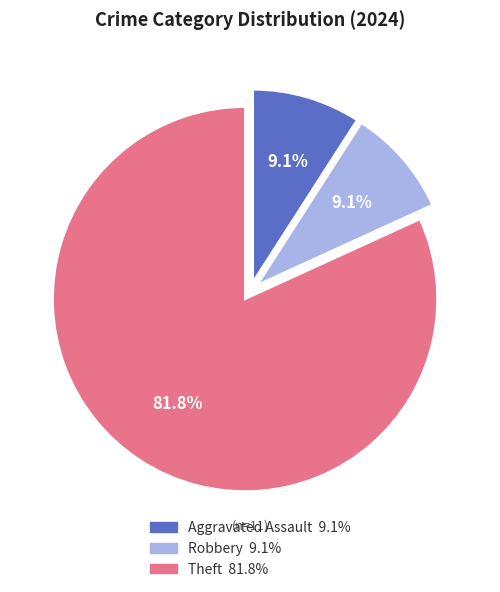

Is there a majority slice in this chart?

Yes